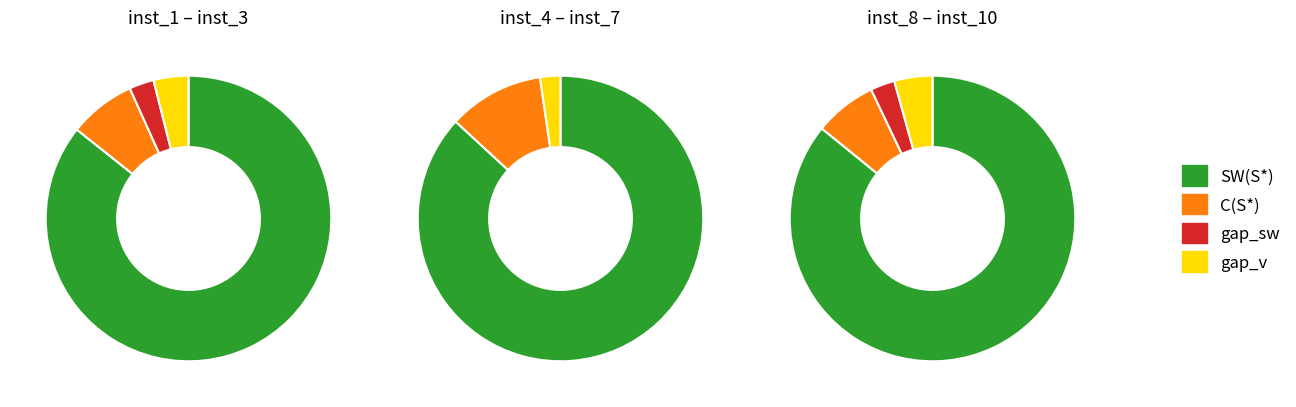

True or false: 0 accounts for 25% of the total.

False